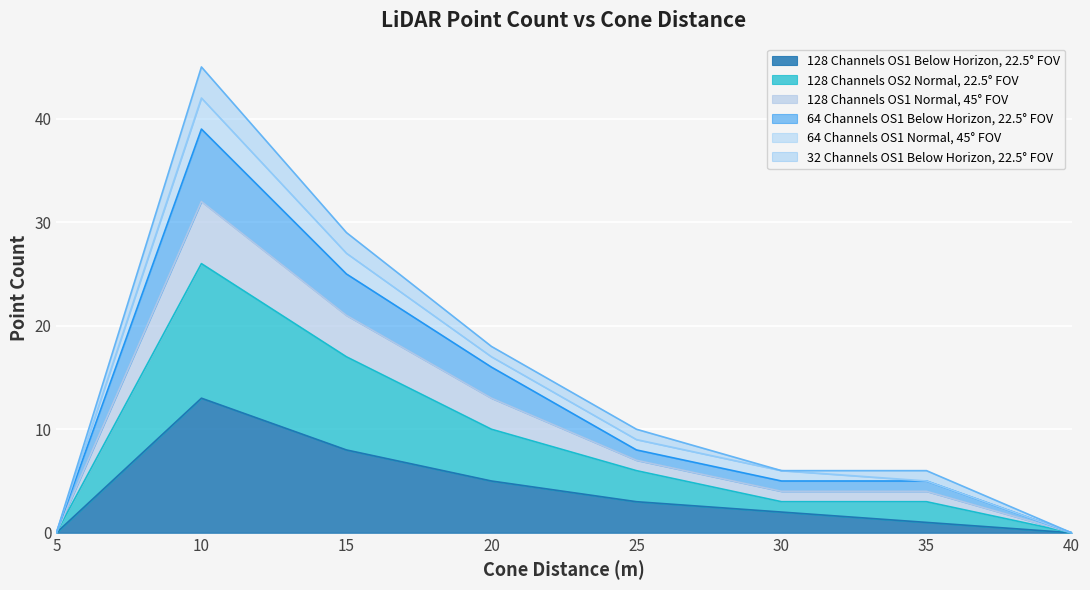

What is the total value across all series at 15?

29